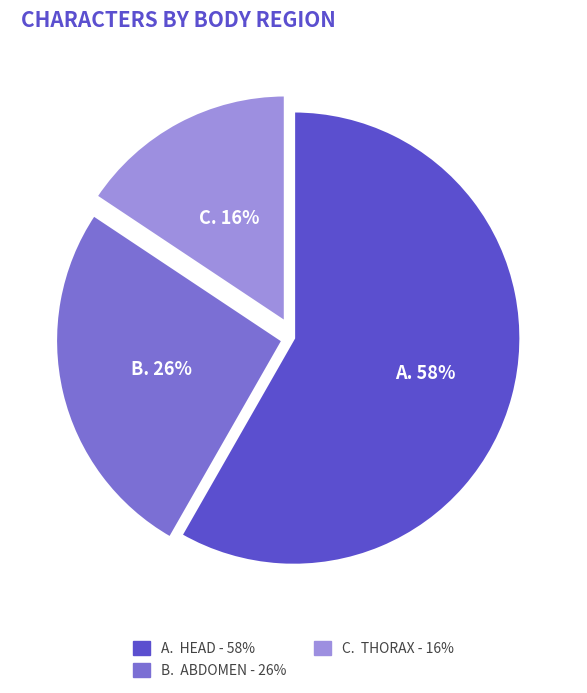

To the nearest percent, what is the average slice percentage?

33%